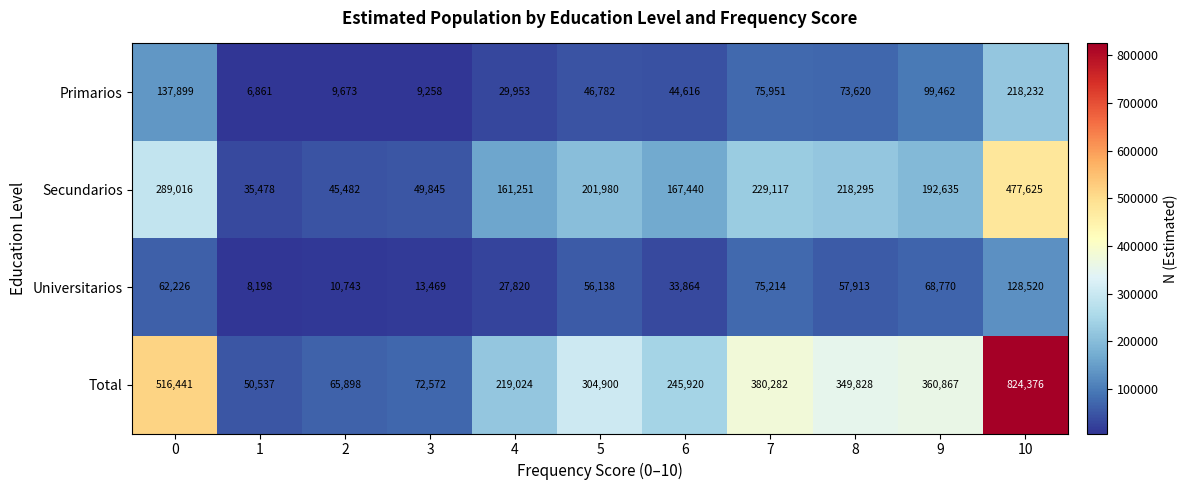

What is the average value of the Primarios series?

68392